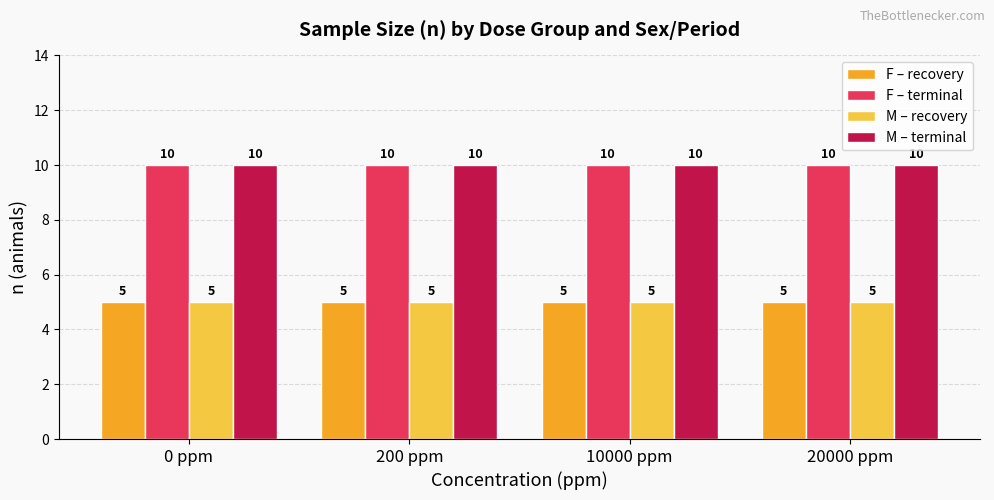

What is the spread (max minus min) of values at 10000 ppm?

5